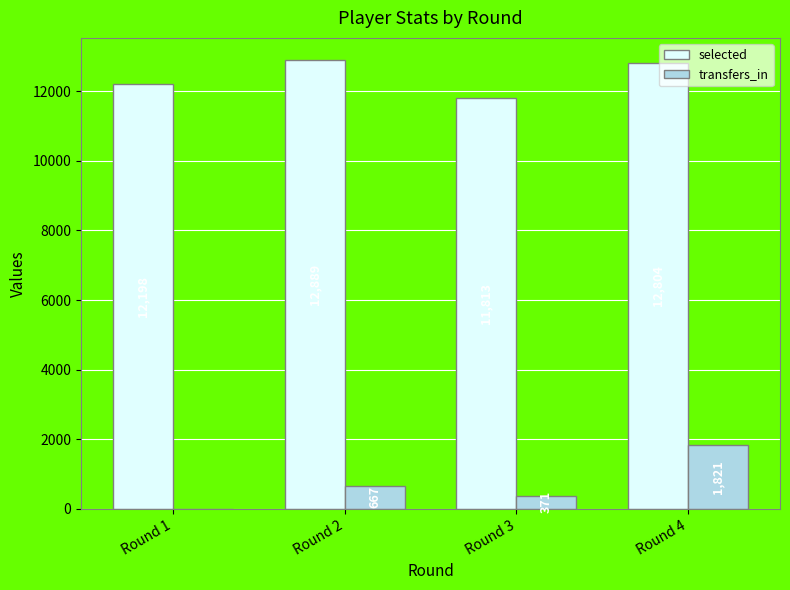

What is the sum of all transfers_in values?

2859